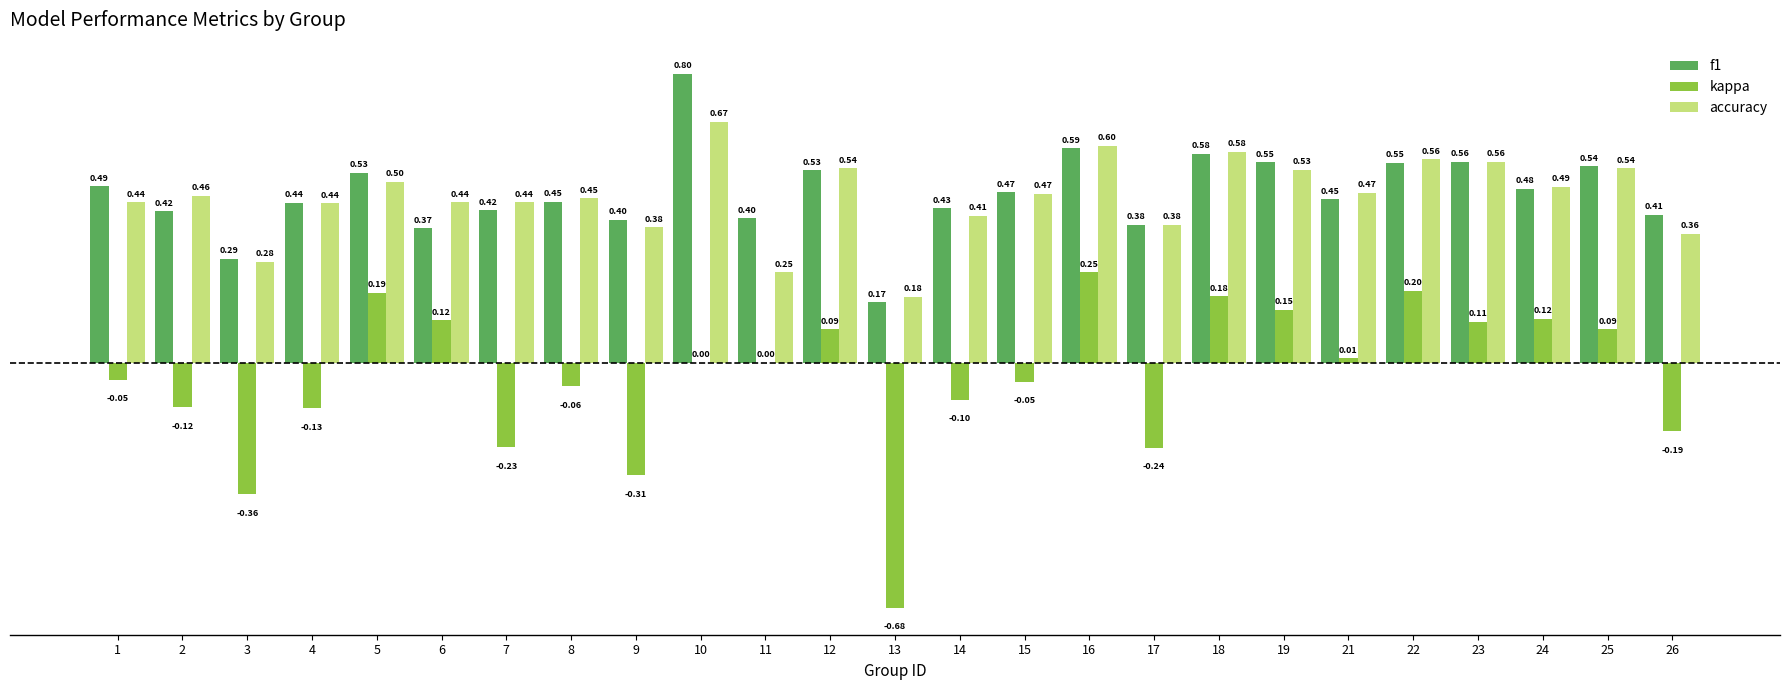

What is the sum of all accuracy values?

11.4